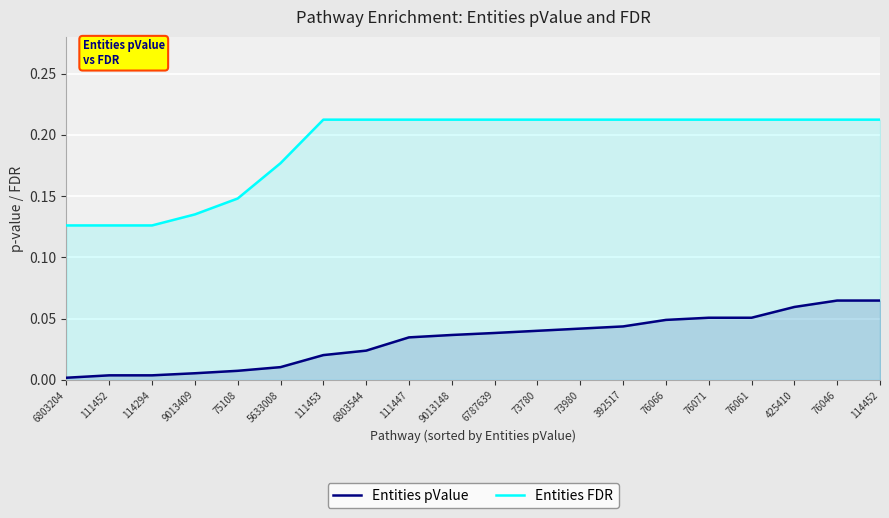

Is the value of Entities FDR at 111447 greater than the value of Entities pValue at 76061?

Yes